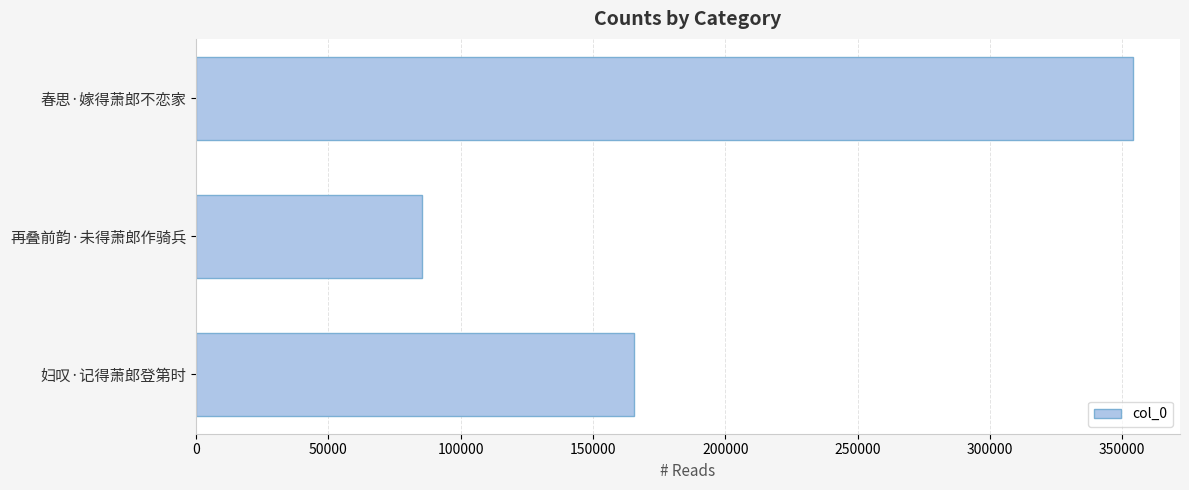

What is the minimum value shown in the chart?

85392